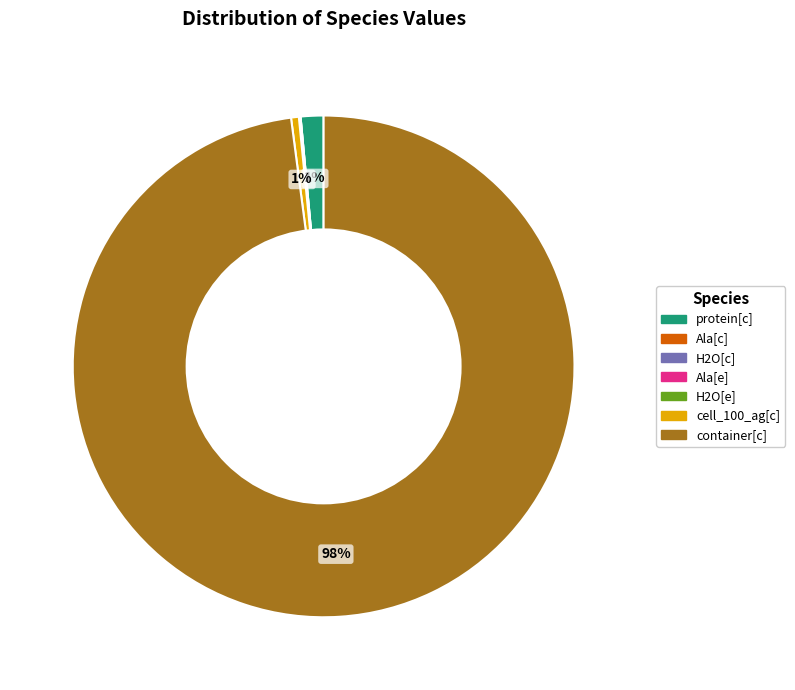

Which category has the biggest portion of the pie?

container[c]